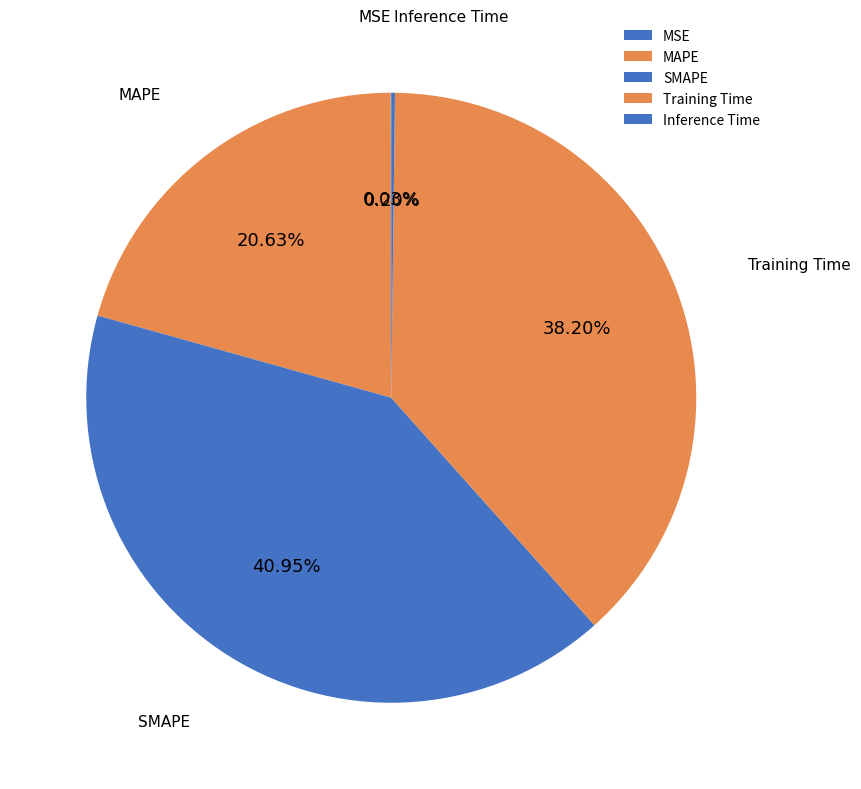

Does any single category account for the majority?

No